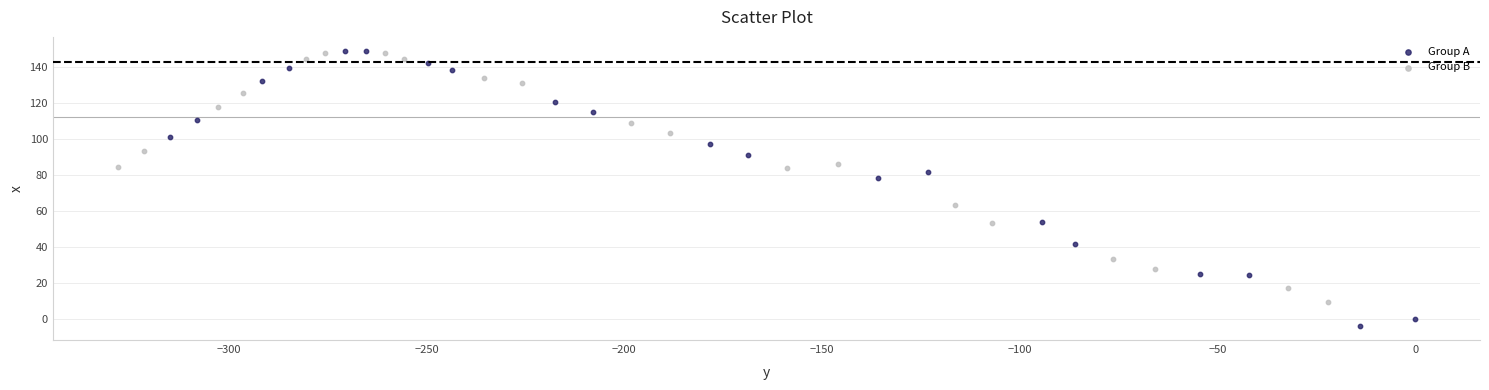

What are all the series names shown in the legend?

Group A, Group B